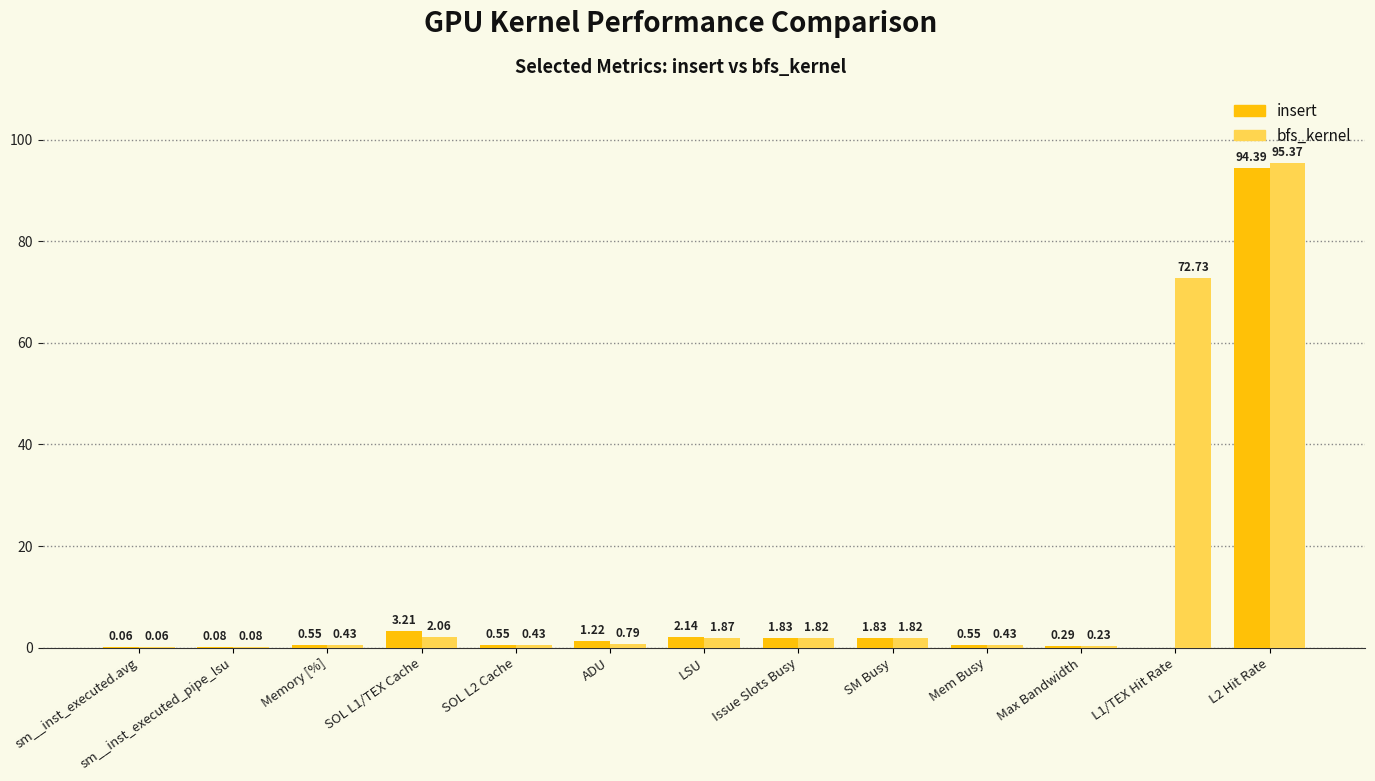

How many data points does each series have?

13